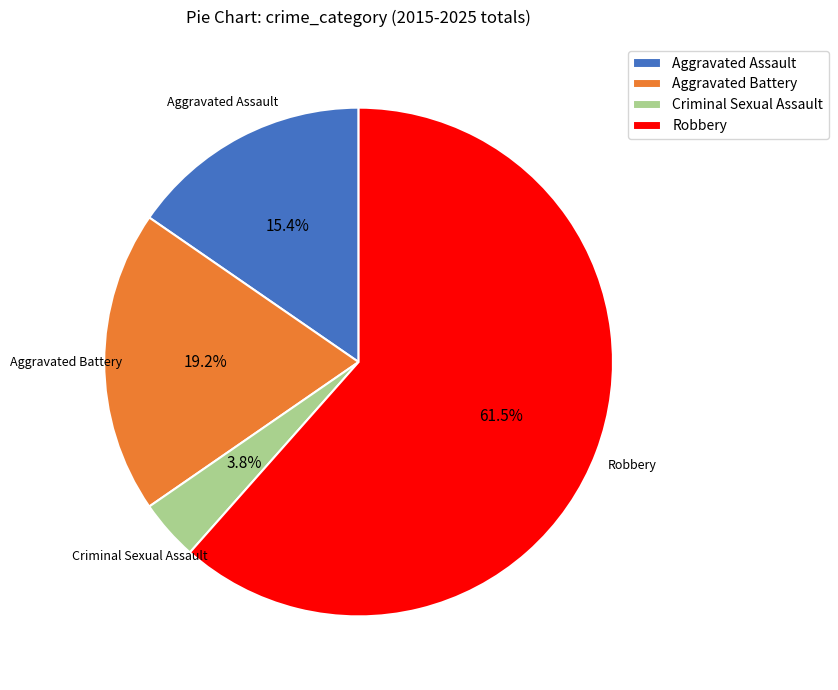

Is it true that Criminal Sexual Assault is 4% of the pie?

True